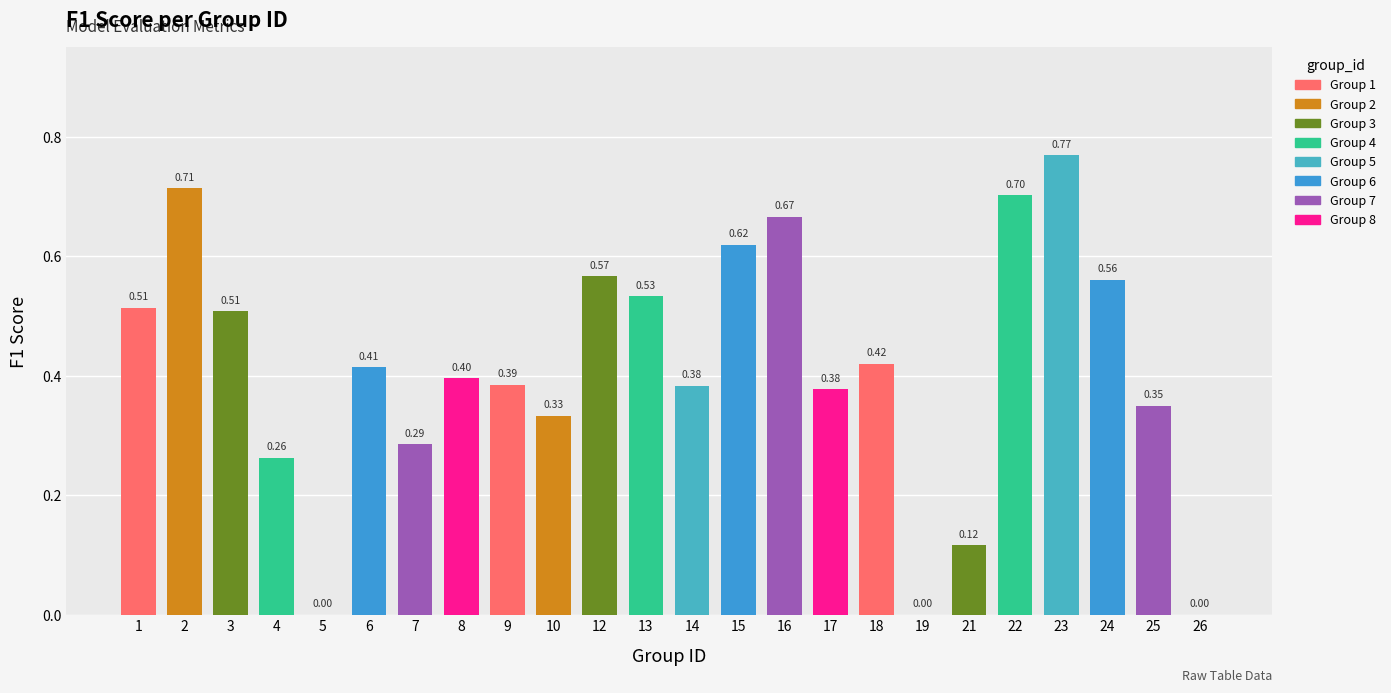

List the labels in order of value, largest first.

23, 2, 22, 16, 15, 12, 24, 13, 1, 3, 18, 6, 8, 9, 14, 17, 25, 10, 7, 4, 21, 5, 19, 26